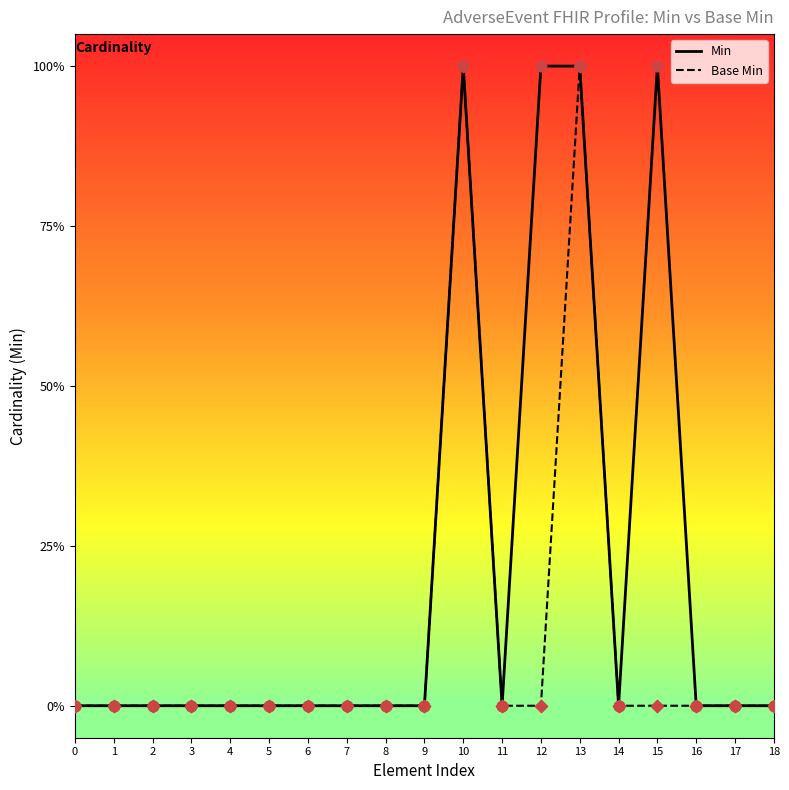

At how many categories does at least one series exceed 0?

4